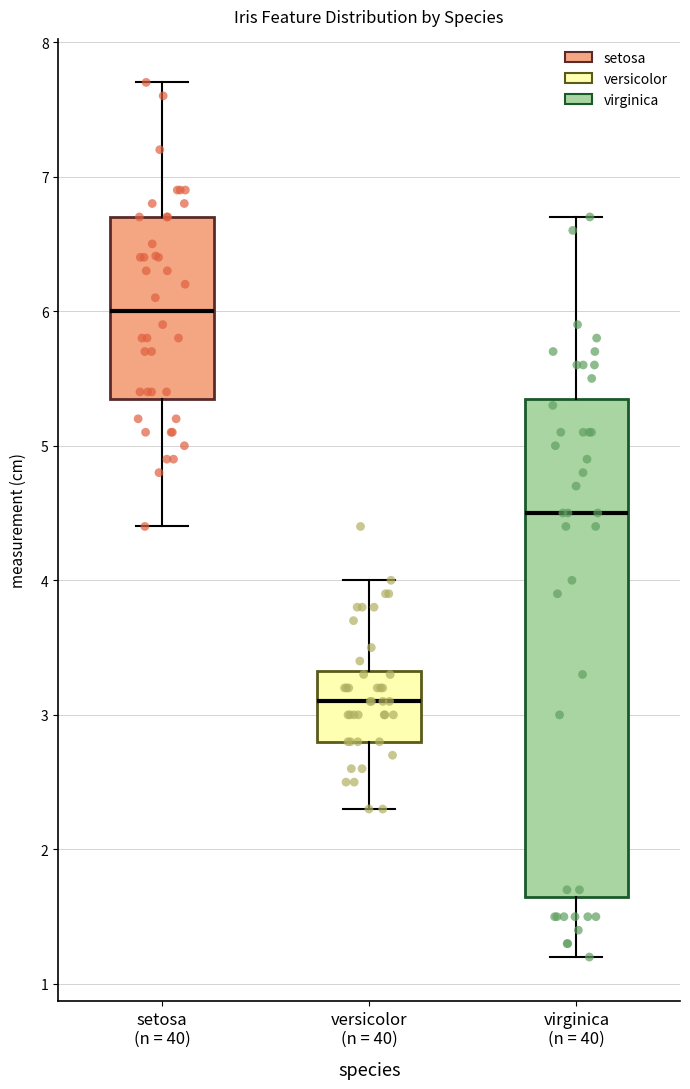

Which box has the highest median line?

setosa (n = 40)